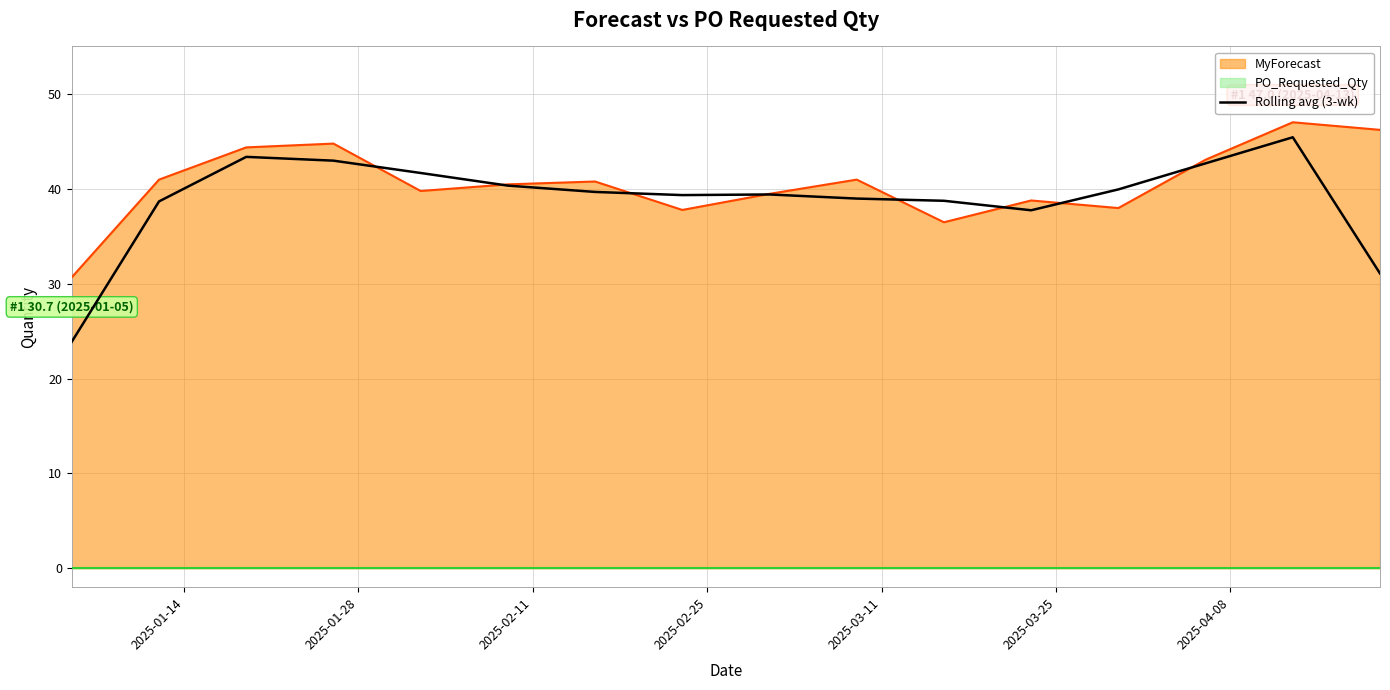

What is the minimum value for Rolling avg (3-wk)?

23.9